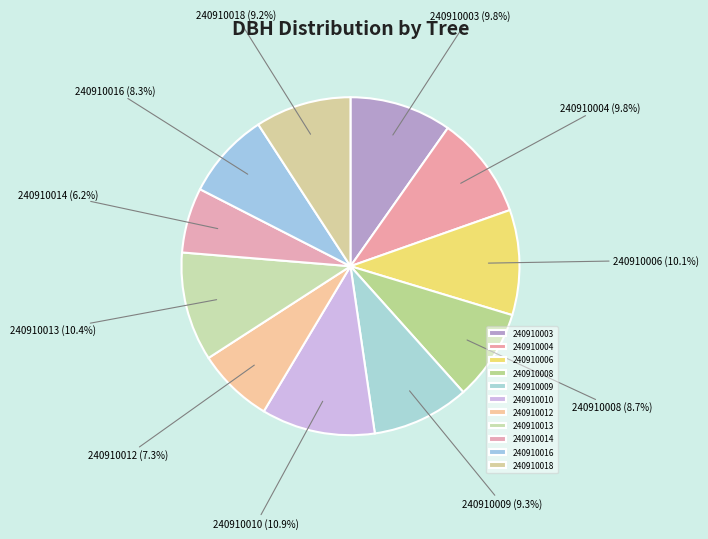

Which category has the smallest portion of the pie?

240910014